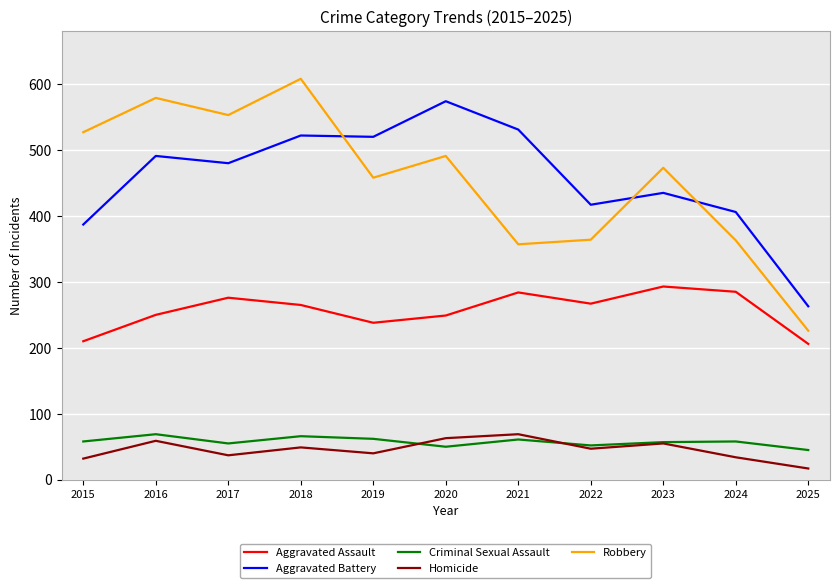

True or false: Criminal Sexual Assault and Aggravated Assault intersect in this chart.

False